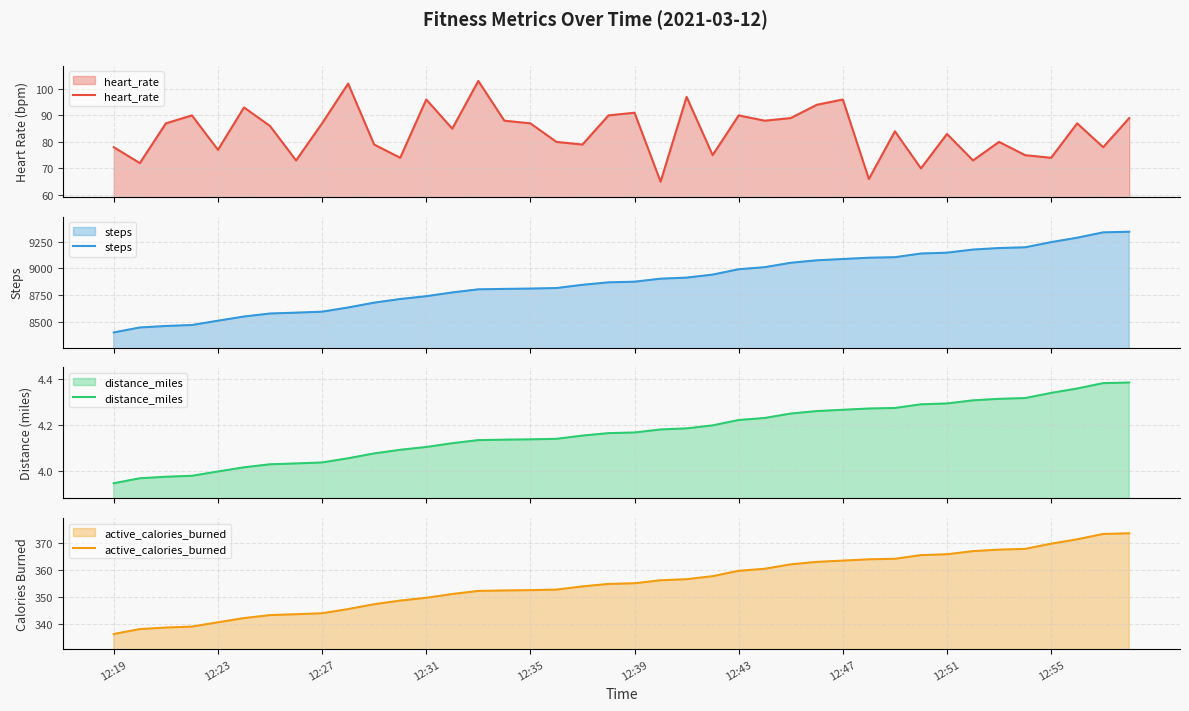

Which series has the largest total across all categories?

steps